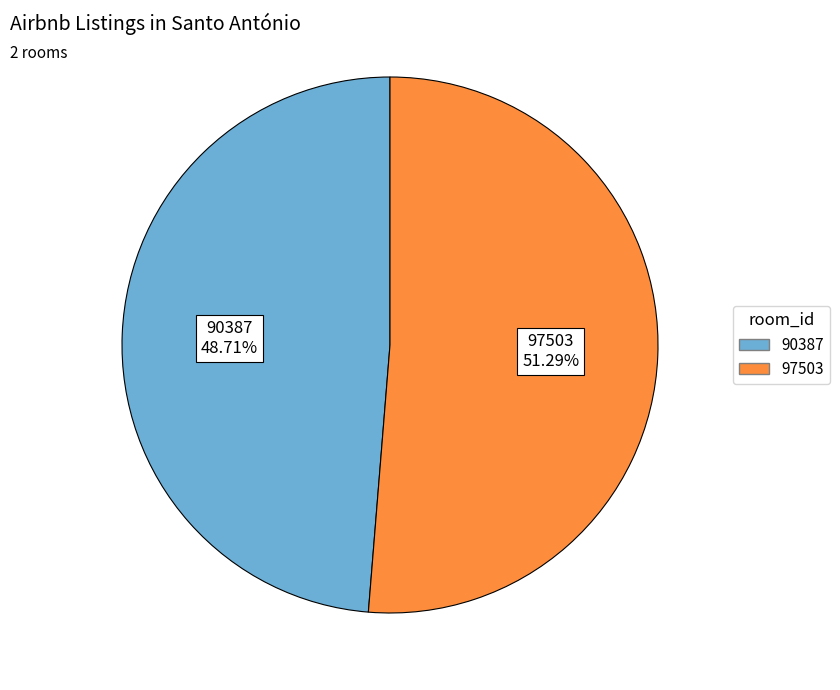

To the nearest percent, what portion does 97503 represent?

51%